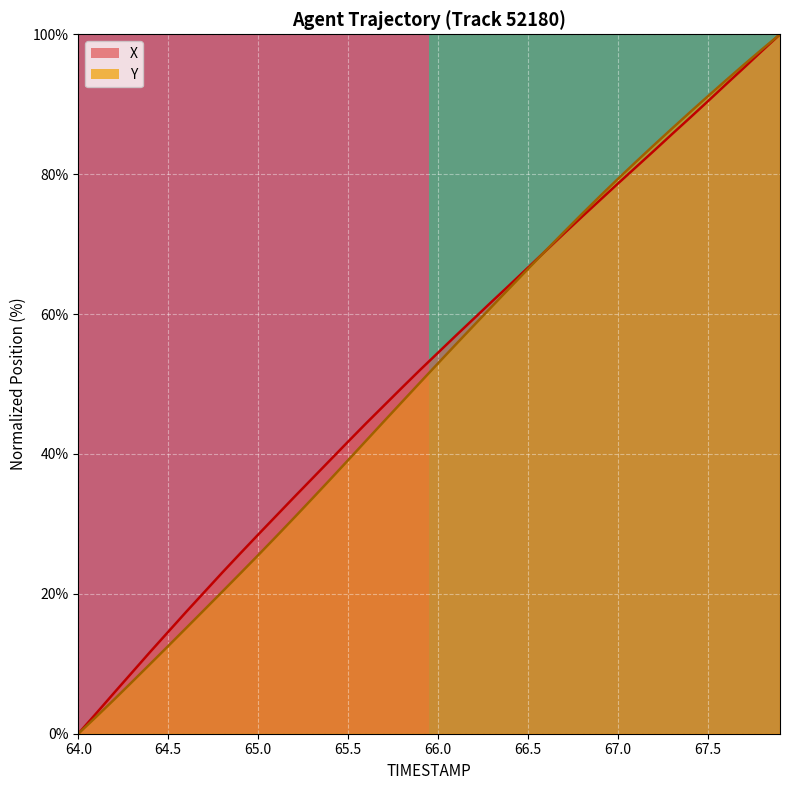

How many values are below 1?

1